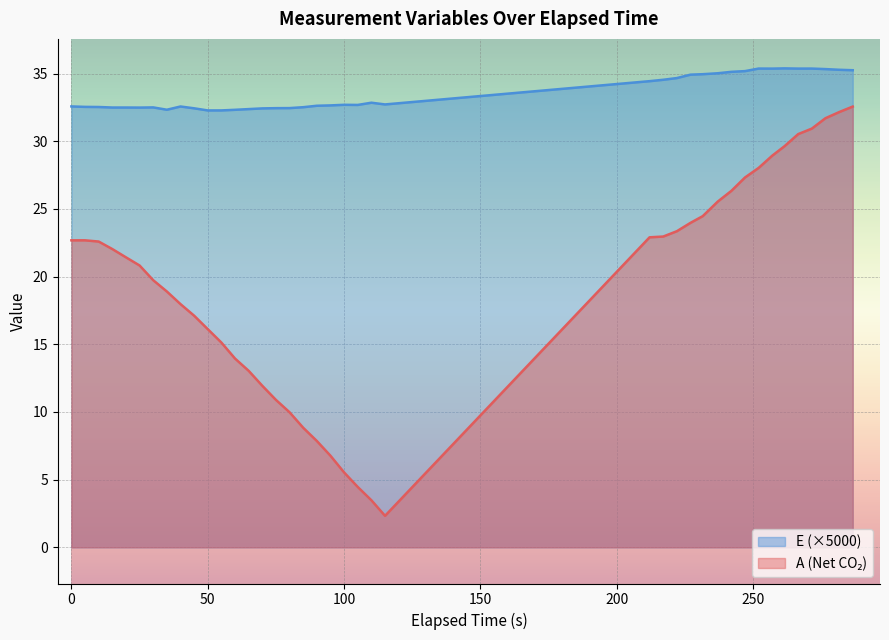

True or false: E and A intersect in this chart.

False